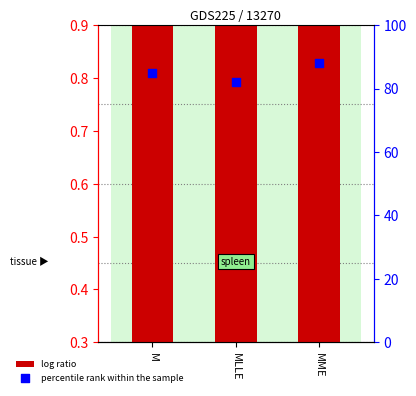

What is the total value across all series at MME?

89